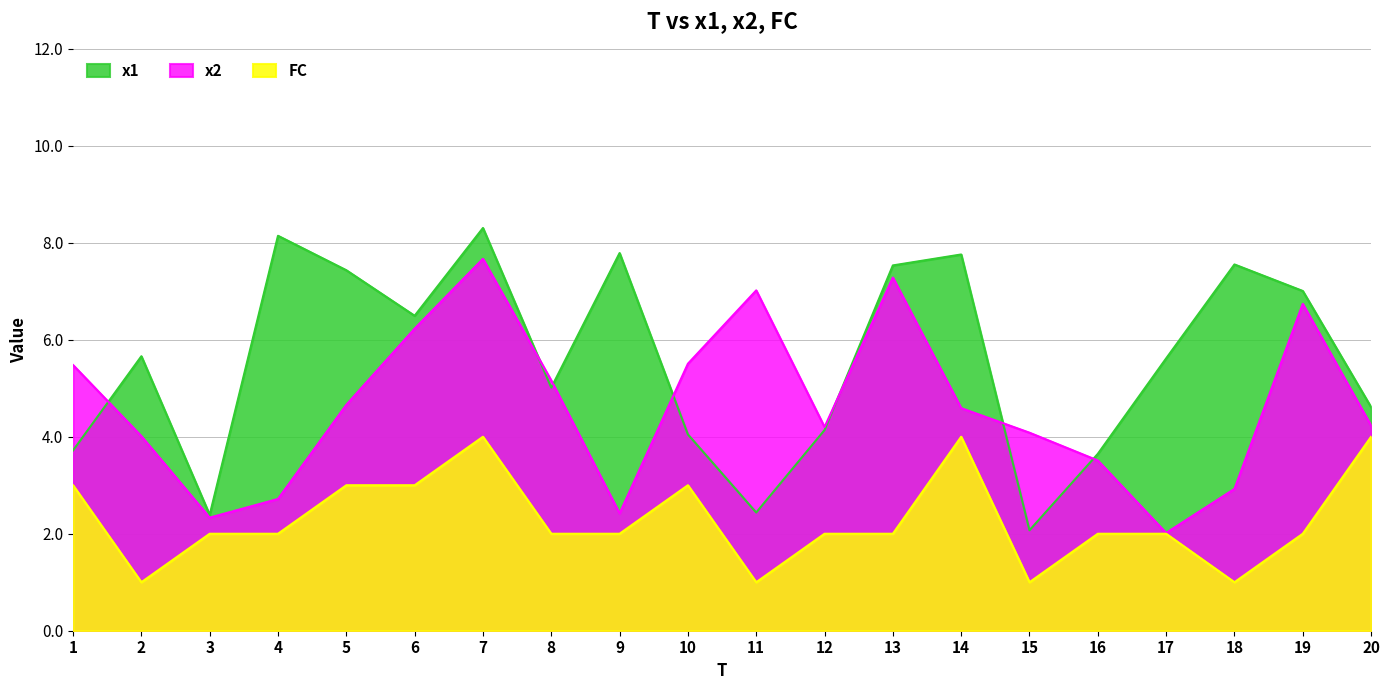

What is the minimum value shown in the chart?

1.0